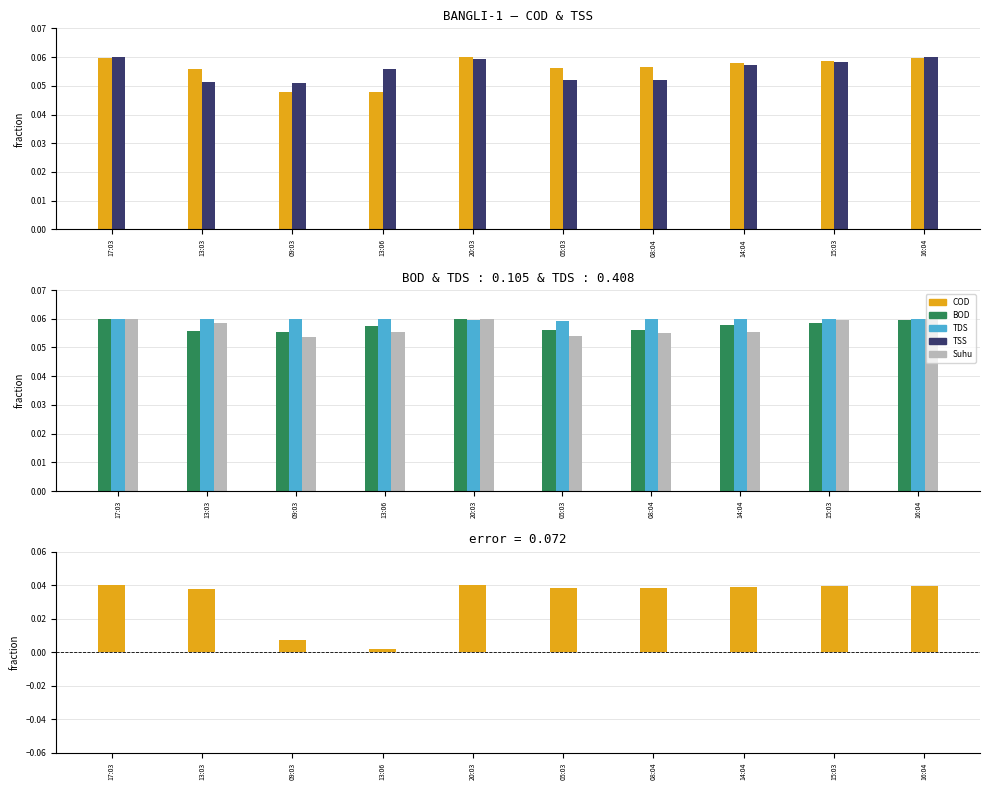

What is the maximum value shown in the chart?

0.1